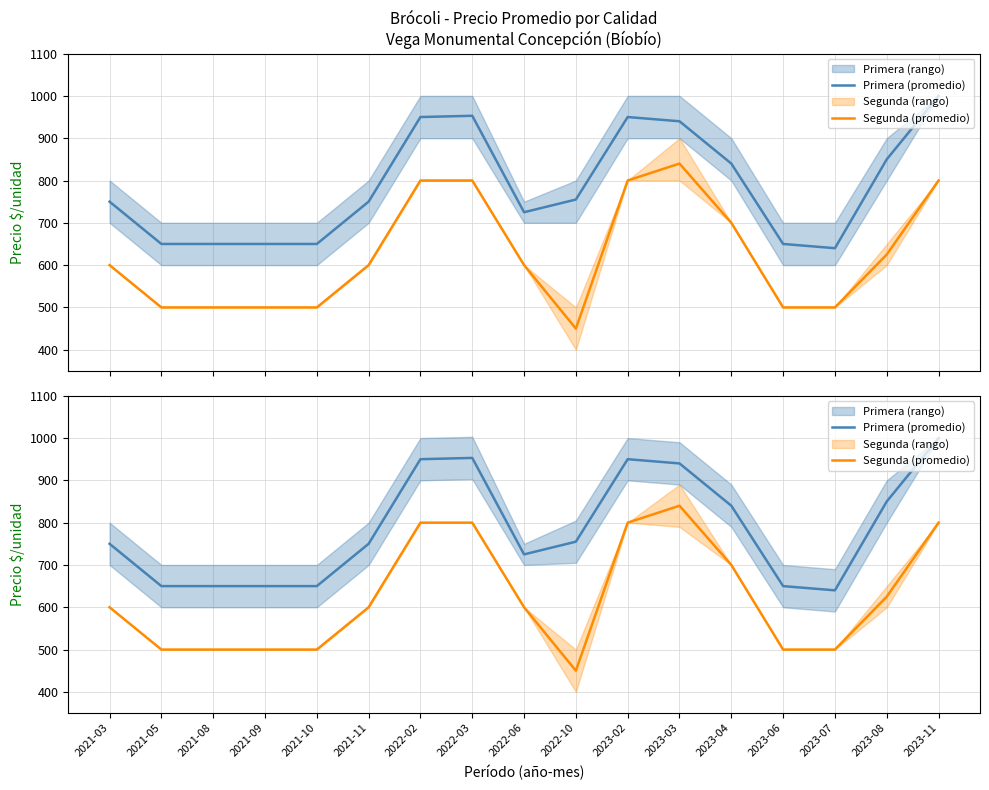

What is the label of the 12th point from the right?

2021-11